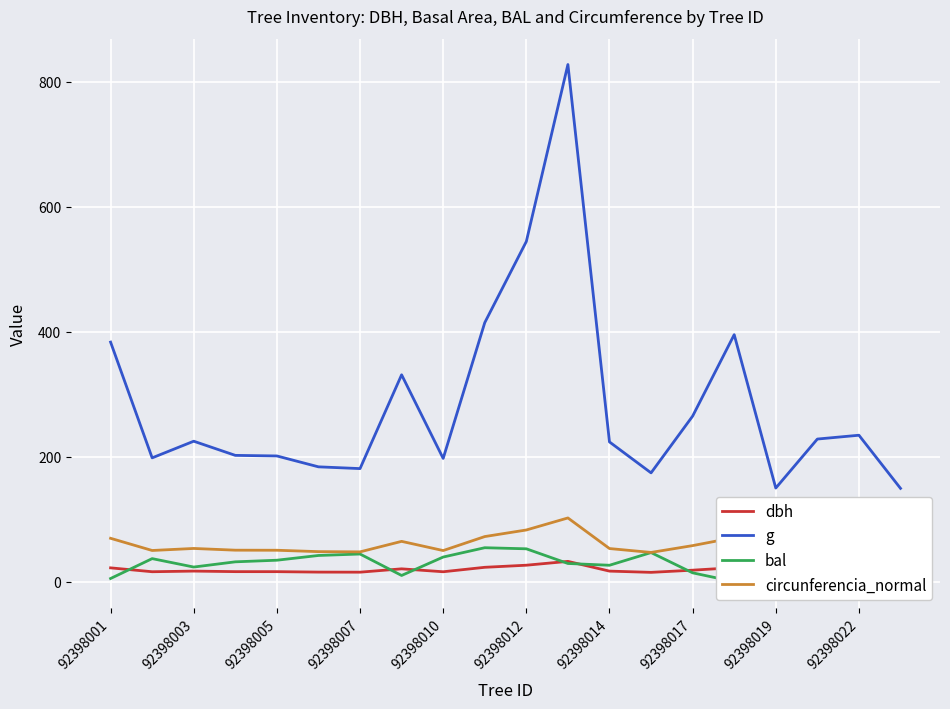

Read the circunferencia_normal value at 15.

70.5